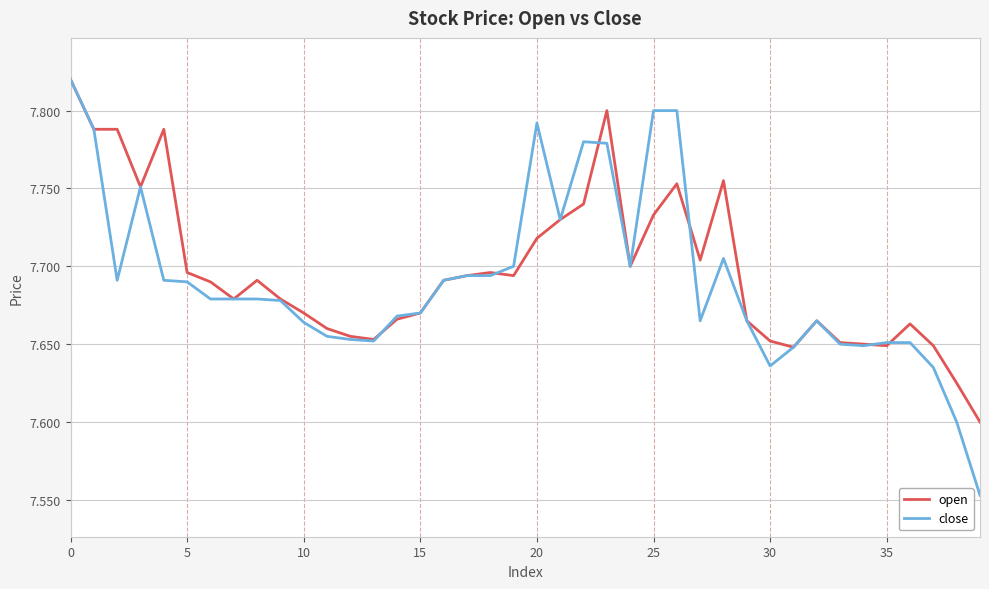

Which series has the widest spread of values?

close